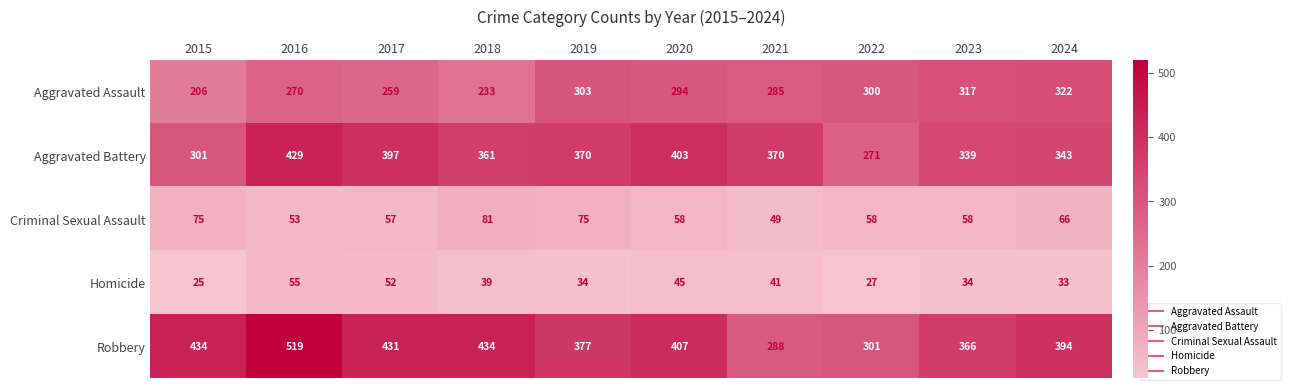

Is it true that Aggravated Assault equals 99 at 2021?

False